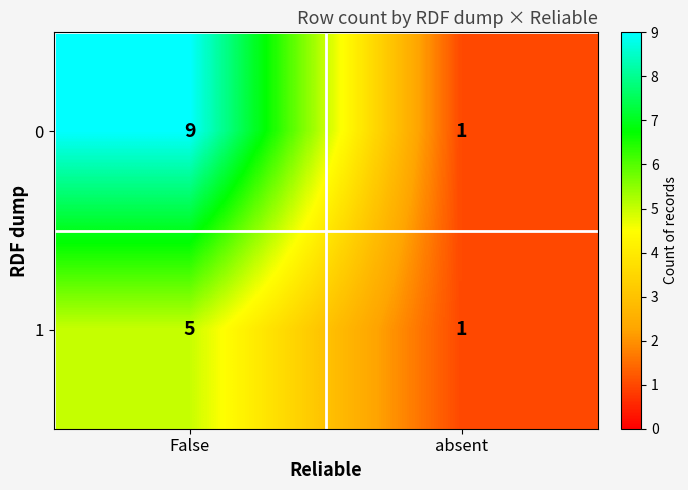

What is the greatest value displayed?

9